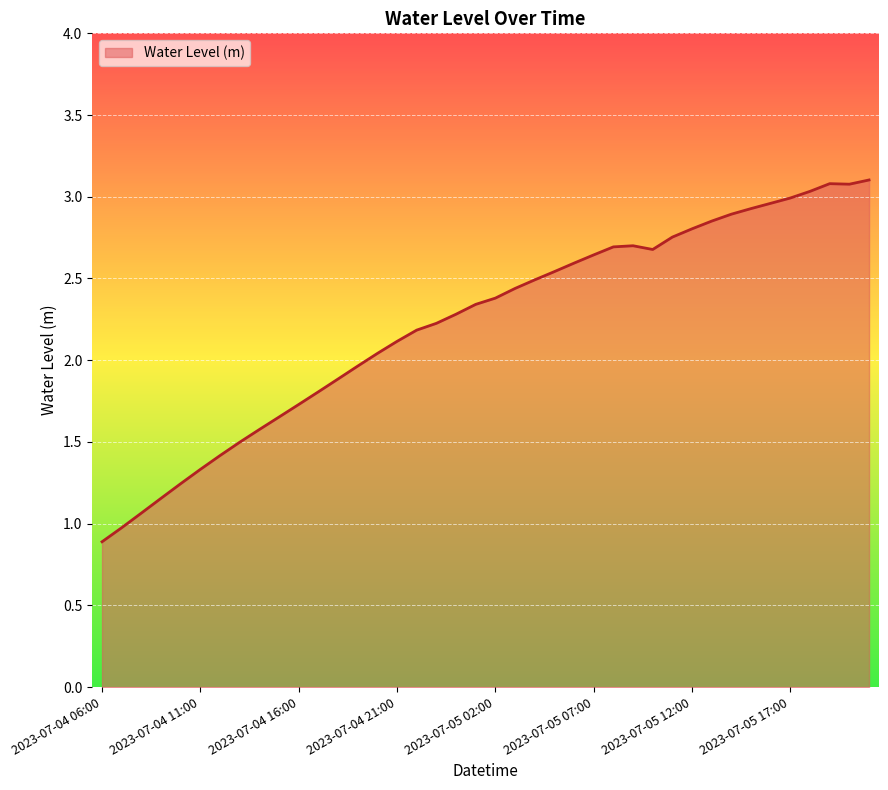

What is the difference between the maximum and minimum values?

2.2